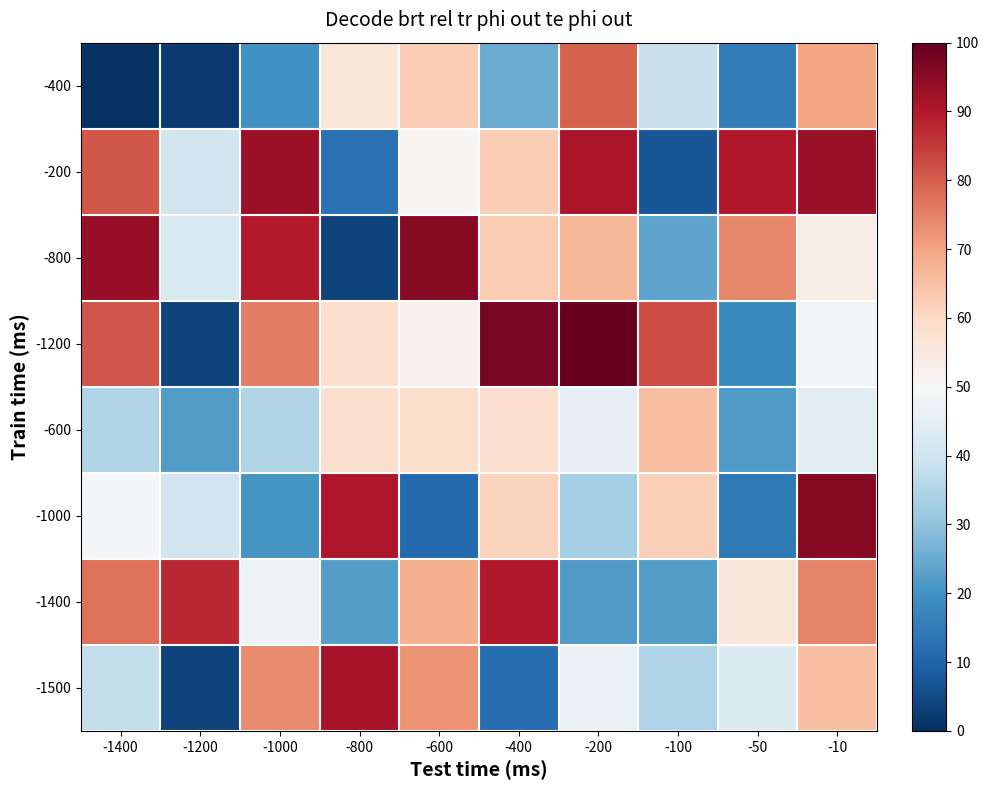

Reading left to right, extract all data points from this chart.

-400: -1400=0.5	-1200=2.3	-1000=19.9	-800=56.2	-600=62.3	-400=25.1	-200=79.5	-100=39.0	-50=15.3	-10=69.8
-200: -1400=81.2	-1200=40.7	-1000=92.7	-800=12.6	-600=50.5	-400=62.2	-200=90.9	-100=7.2	-50=89.9	-10=93.3
-800: -1400=93.4	-1200=42.3	-1000=89.8	-800=3.8	-600=95.7	-400=62.6	-200=66.7	-100=23.5	-50=74.2	-10=53.2
-1200: -1400=81.5	-1200=3.9	-1000=75.6	-800=58.5	-600=52.6	-400=97.5	-200=100.0	-100=82.5	-50=17.9	-10=48.6
-600: -1400=34.9	-1200=22.2	-1000=34.9	-800=58.2	-600=59.0	-400=58.2	-200=46.1	-100=64.9	-50=21.7	-10=44.5
-1000: -1400=49.2	-1200=40.4	-1000=20.5	-800=90.5	-600=11.1	-400=61.0	-200=32.8	-100=61.8	-50=14.6	-10=95.5
-1400: -1400=77.1	-1200=87.6	-1000=47.8	-800=22.3	-600=67.9	-400=90.1	-200=21.6	-100=22.1	-50=55.4	-10=74.3
-1500: -1400=37.9	-1200=3.6	-1000=73.5	-800=91.1	-600=72.4	-400=11.8	-200=46.5	-100=34.6	-50=43.0	-10=64.9